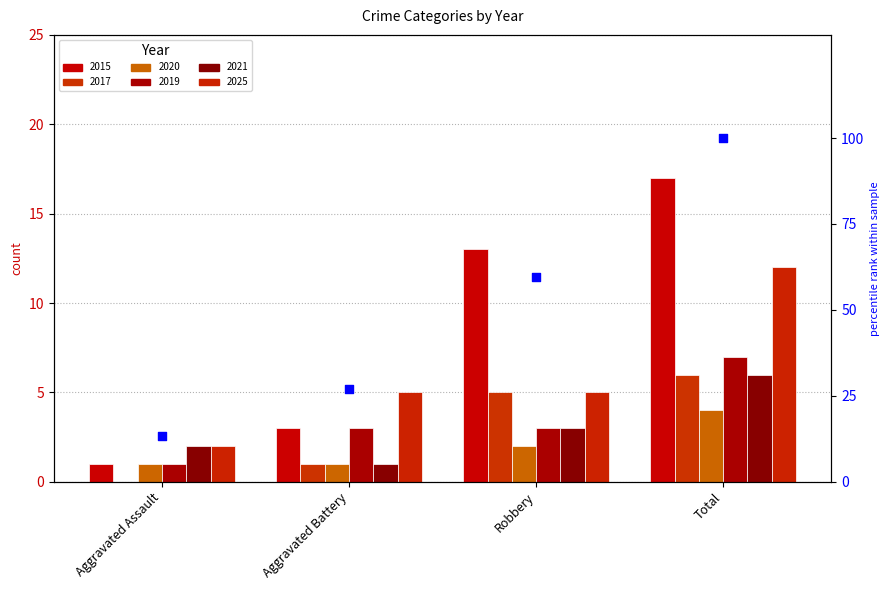

What is the change in value from Aggravated Assault to Aggravated Battery?

+13.5